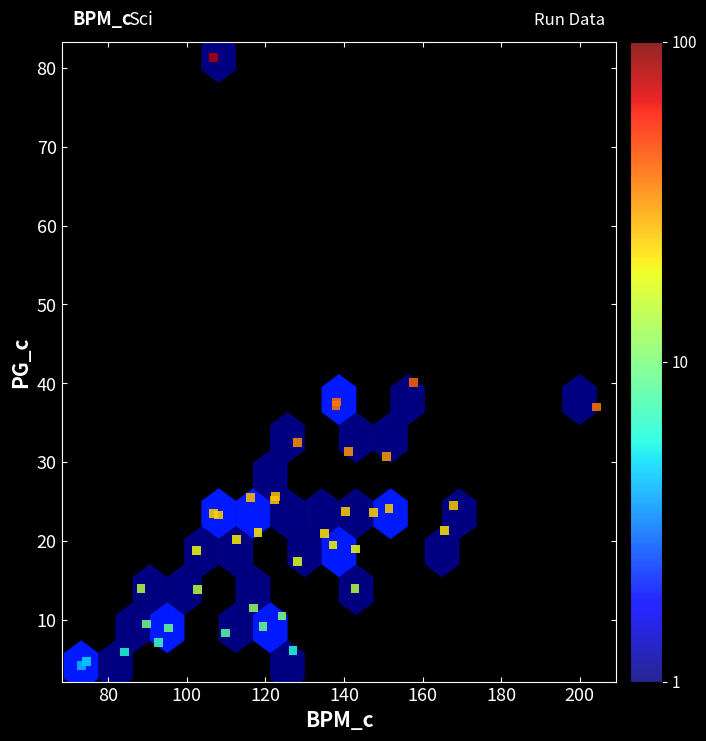

What Y value in the scatter plot is closest to 42?

40.1